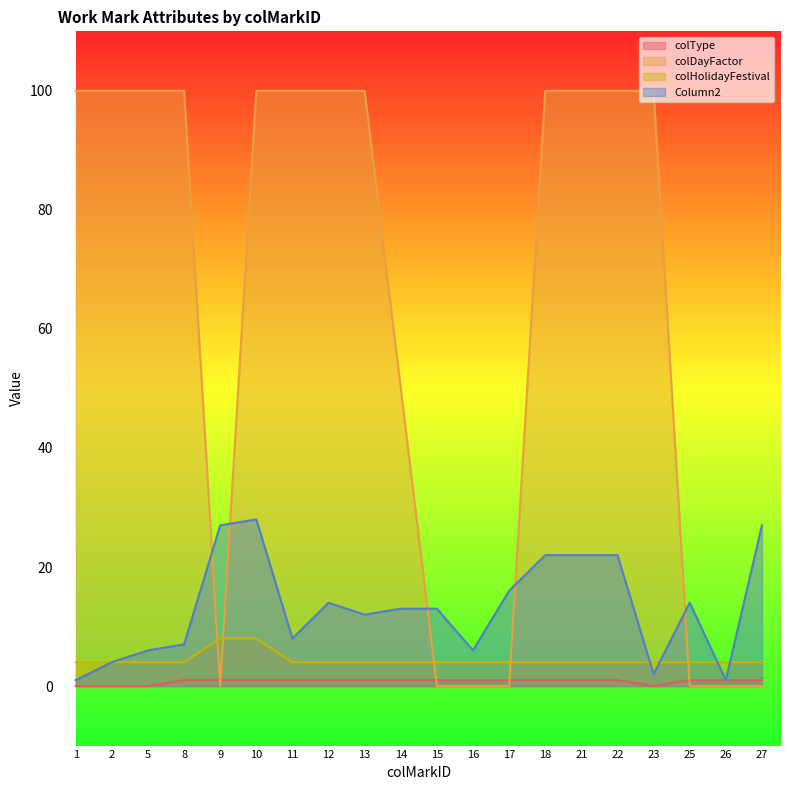

What are all the series names shown in the legend?

colType, colDayFactor, colHolidayFestival, Column2